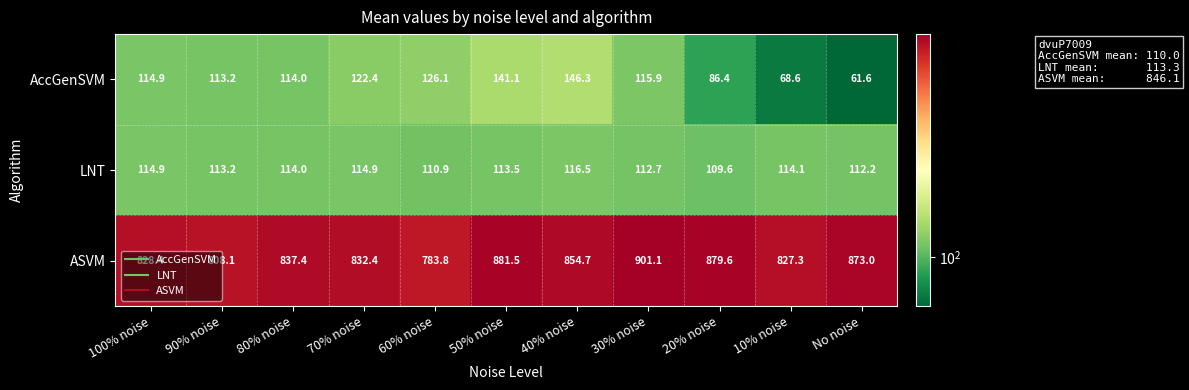

Where is ASVM nearest to the value 842?

80% noise